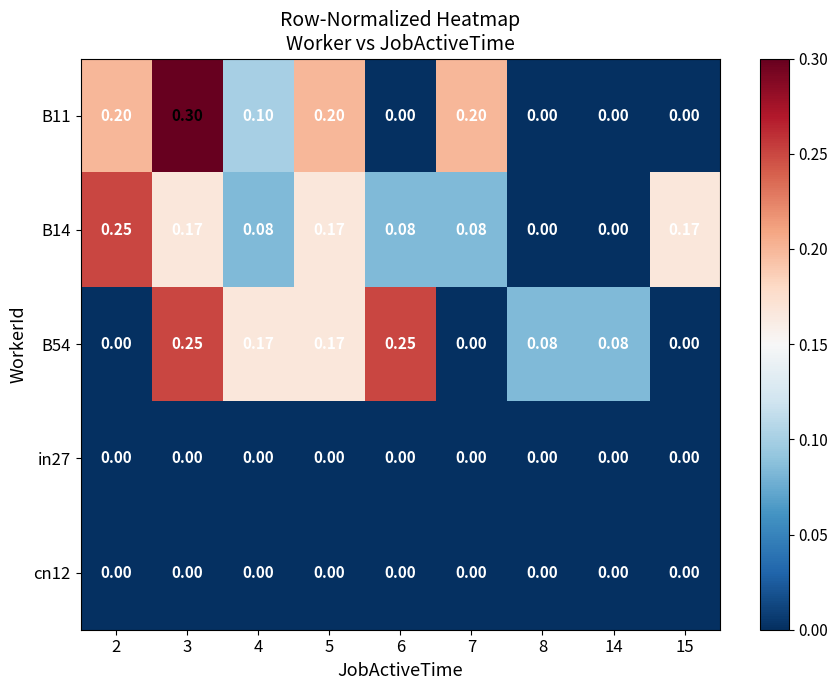

Is the value of B54 at 8 greater than the value of in27 at 2?

Yes